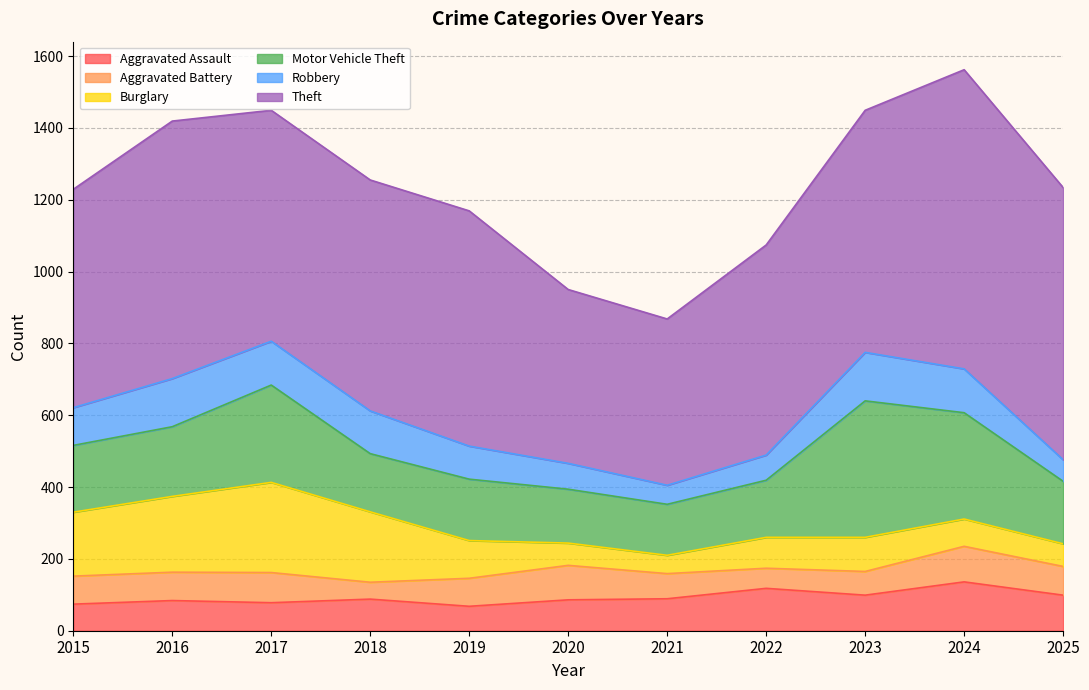

Rank the series at 2016 from highest to lowest value.

Theft, Burglary, Motor Vehicle Theft, Robbery, Aggravated Assault, Aggravated Battery